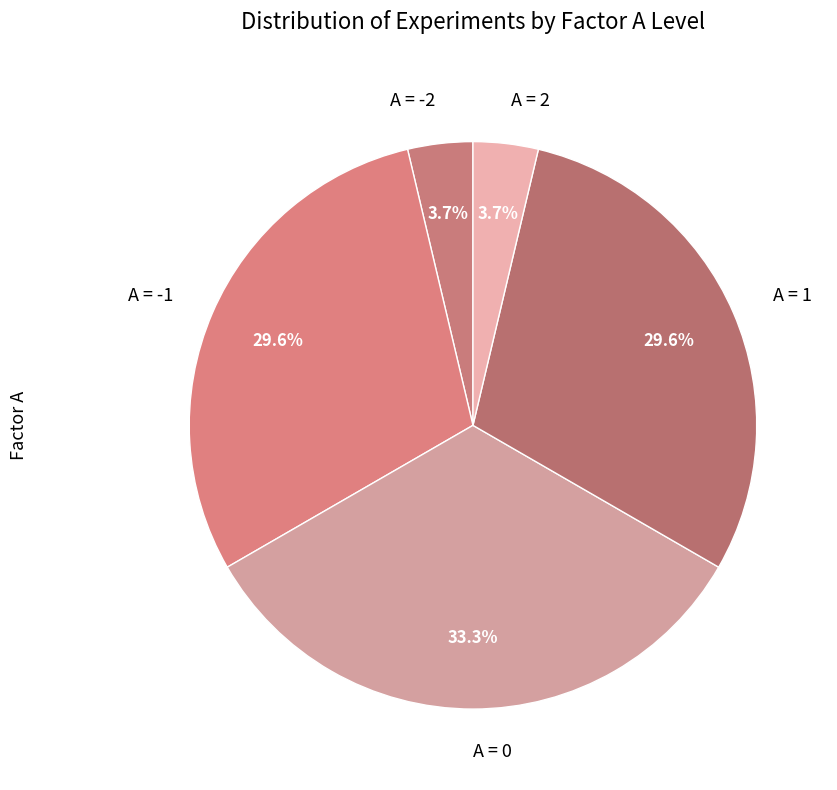

Count the number of slices in the pie.

5